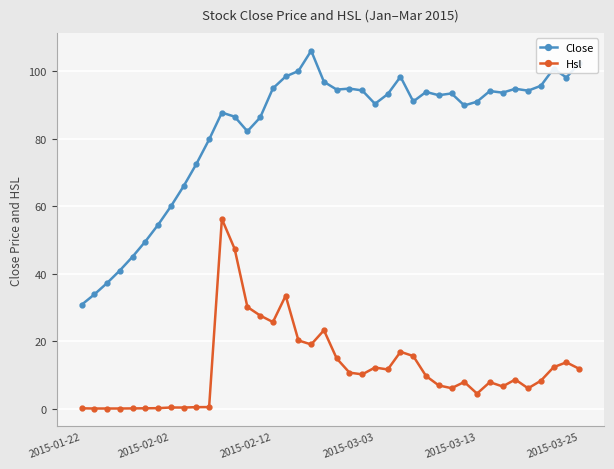

Which series has the largest total across all categories?

Close